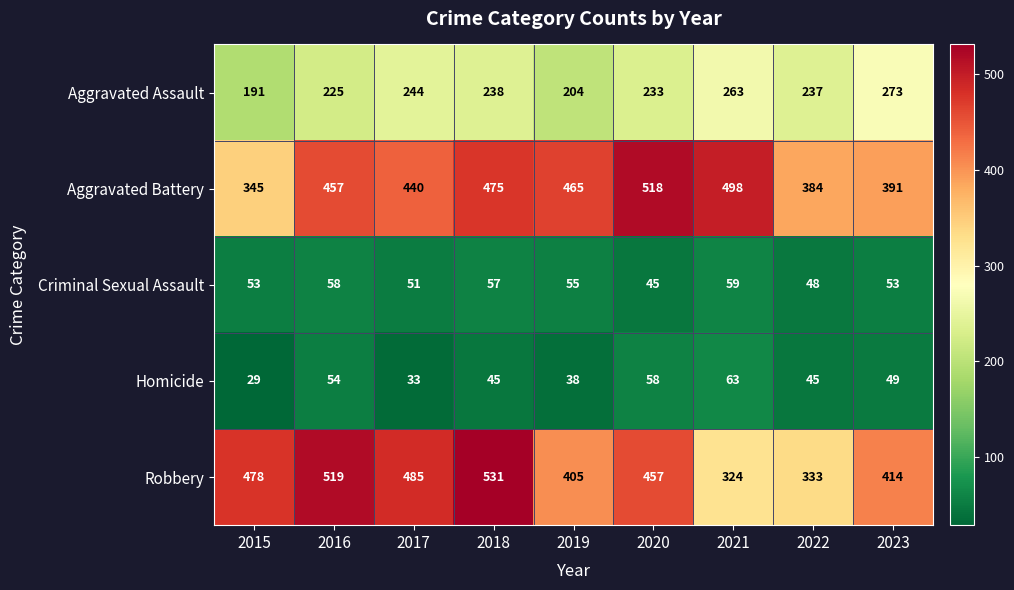

What is the total value across all series at 2015?

1096